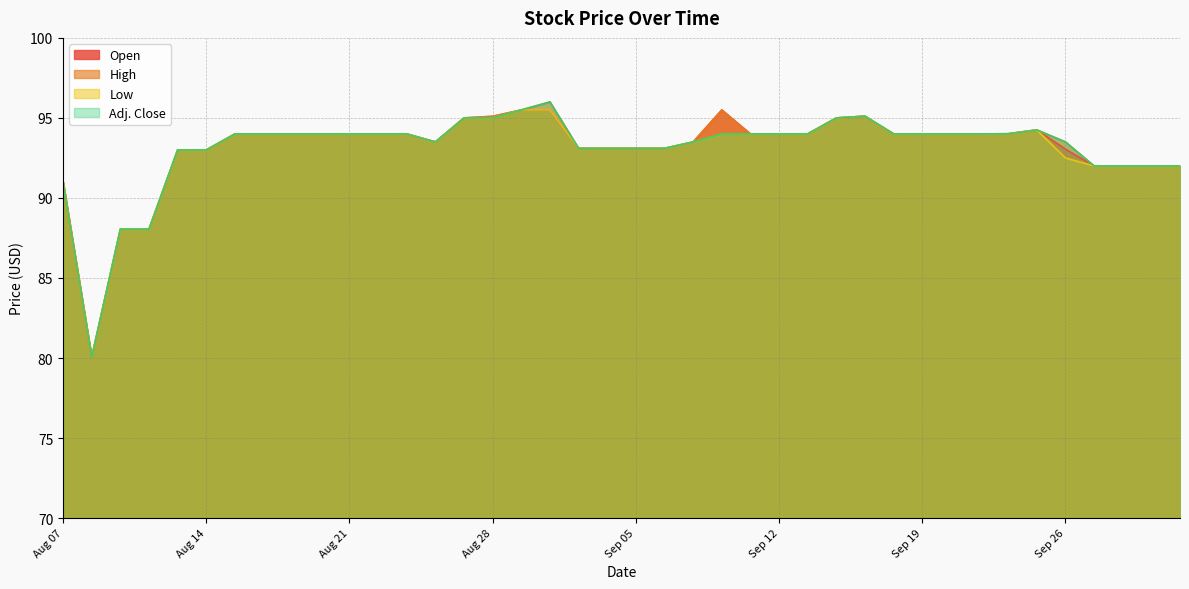

Rank the series by their average value, from highest to lowest.

High, Open, Adj. Close, Low